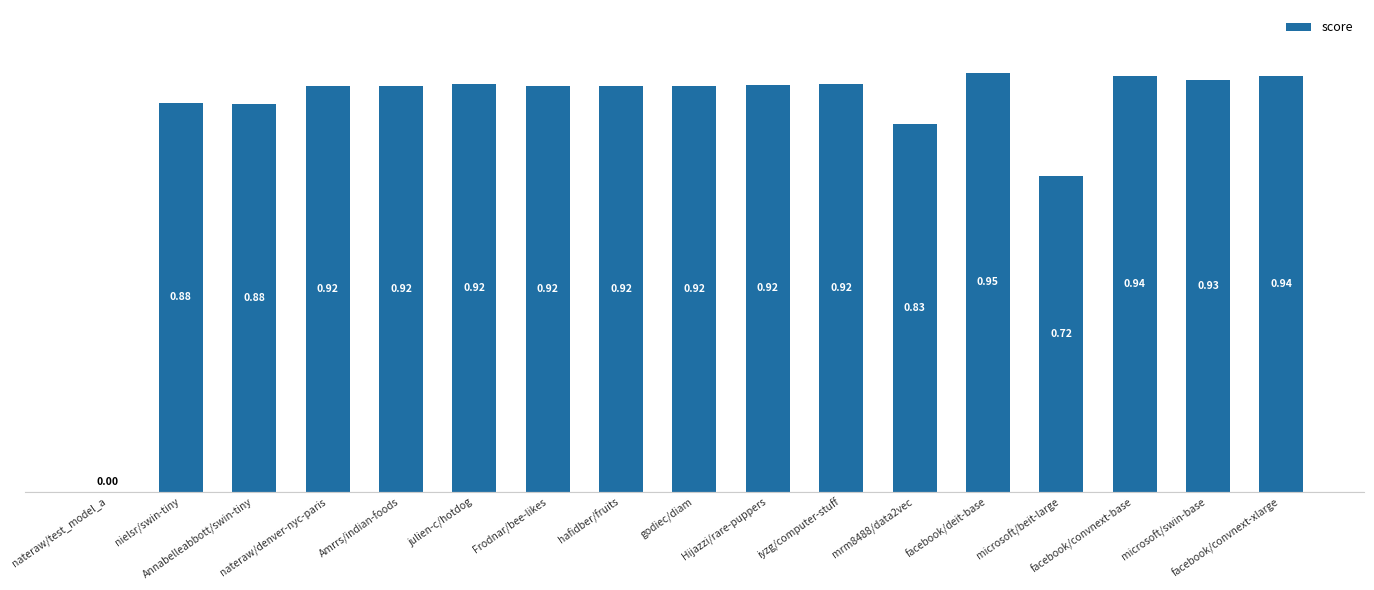

What is the sum of all values?

14.4